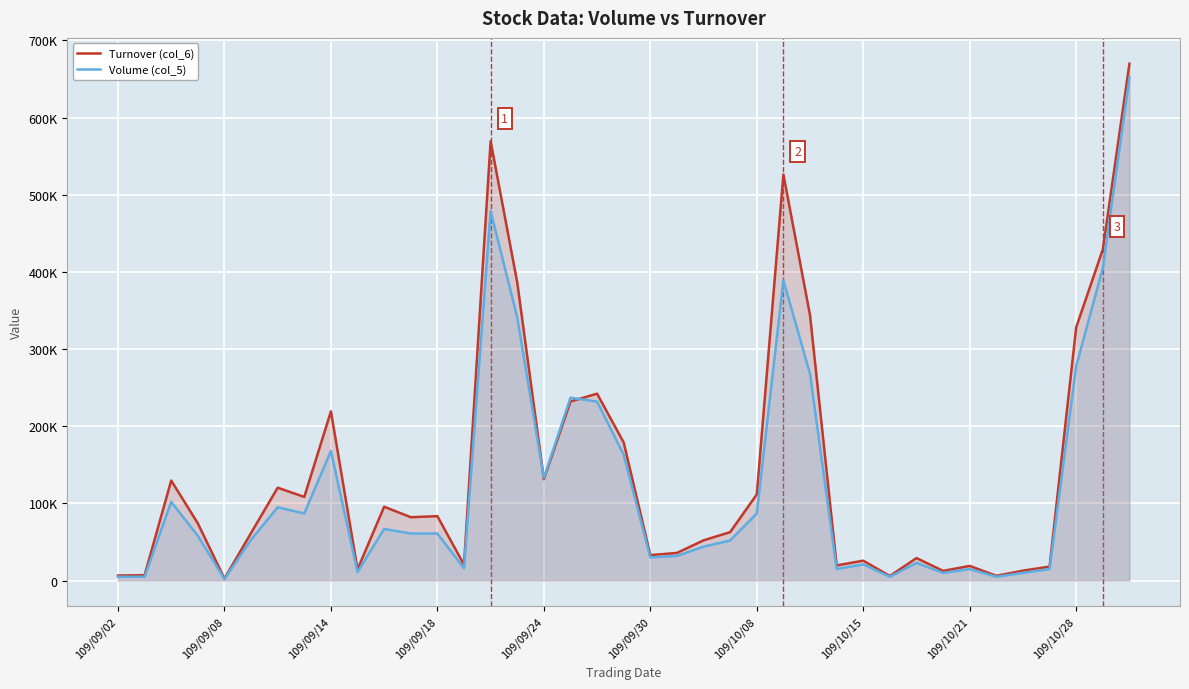

What is the difference between the second highest and second lowest values in the Turnover (col_6) series?

563530